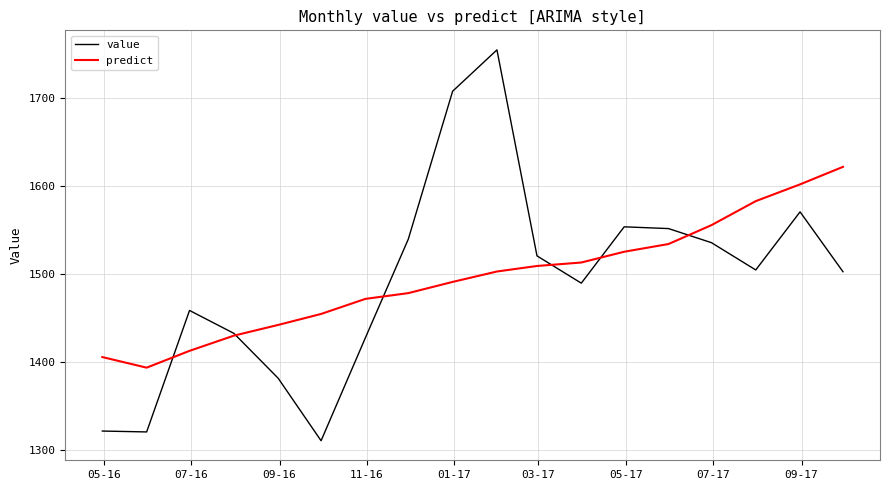

What is the greatest value displayed?

1755.0